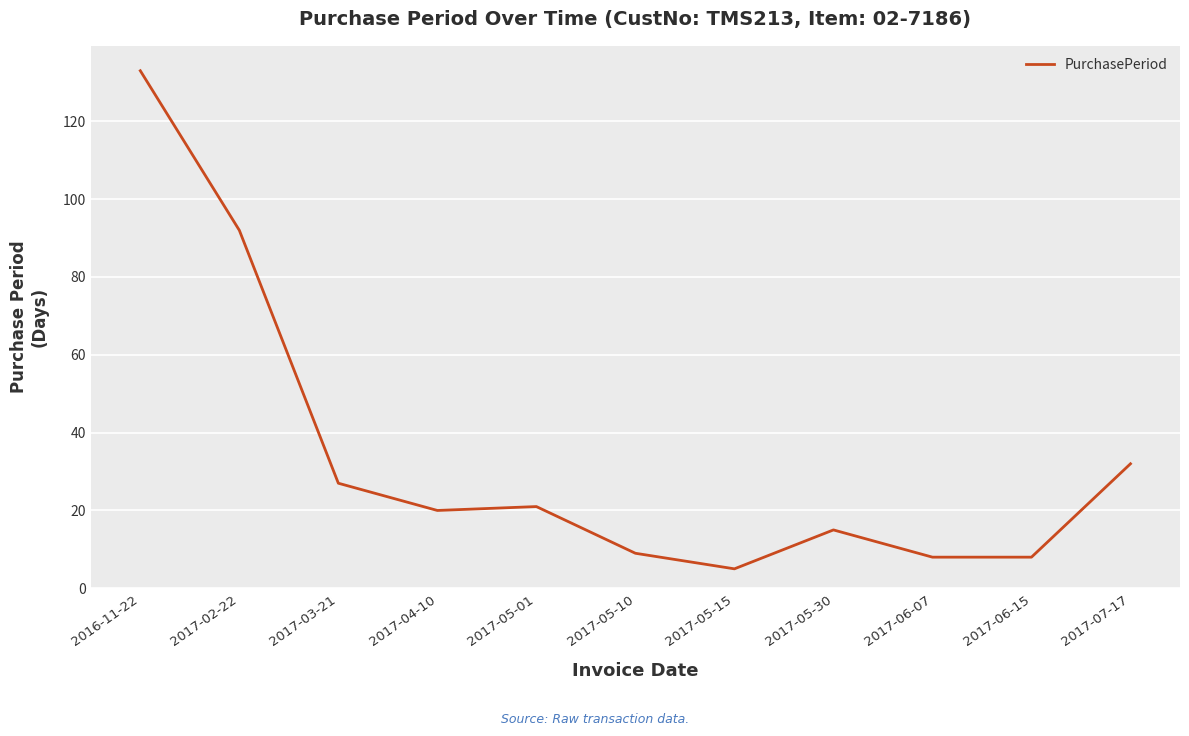

How many categories are shown in the chart?

11